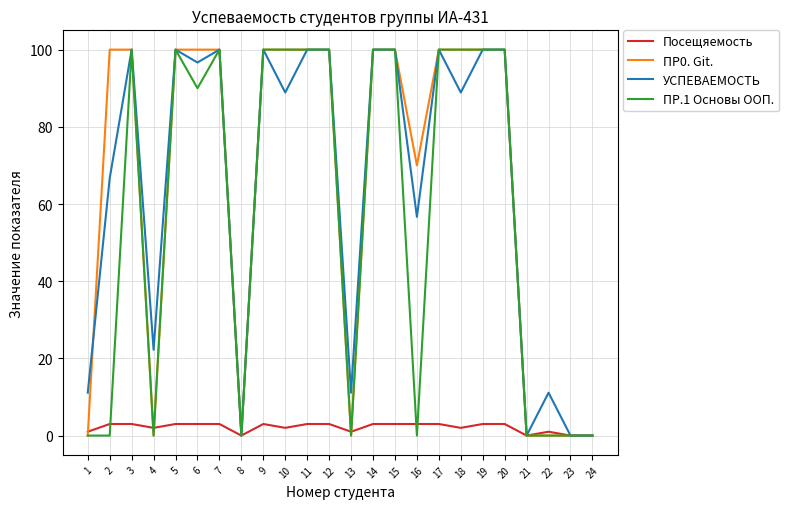

What is the difference between the second highest and second lowest values in the УСПЕВАЕМОСТЬ series?

100.0